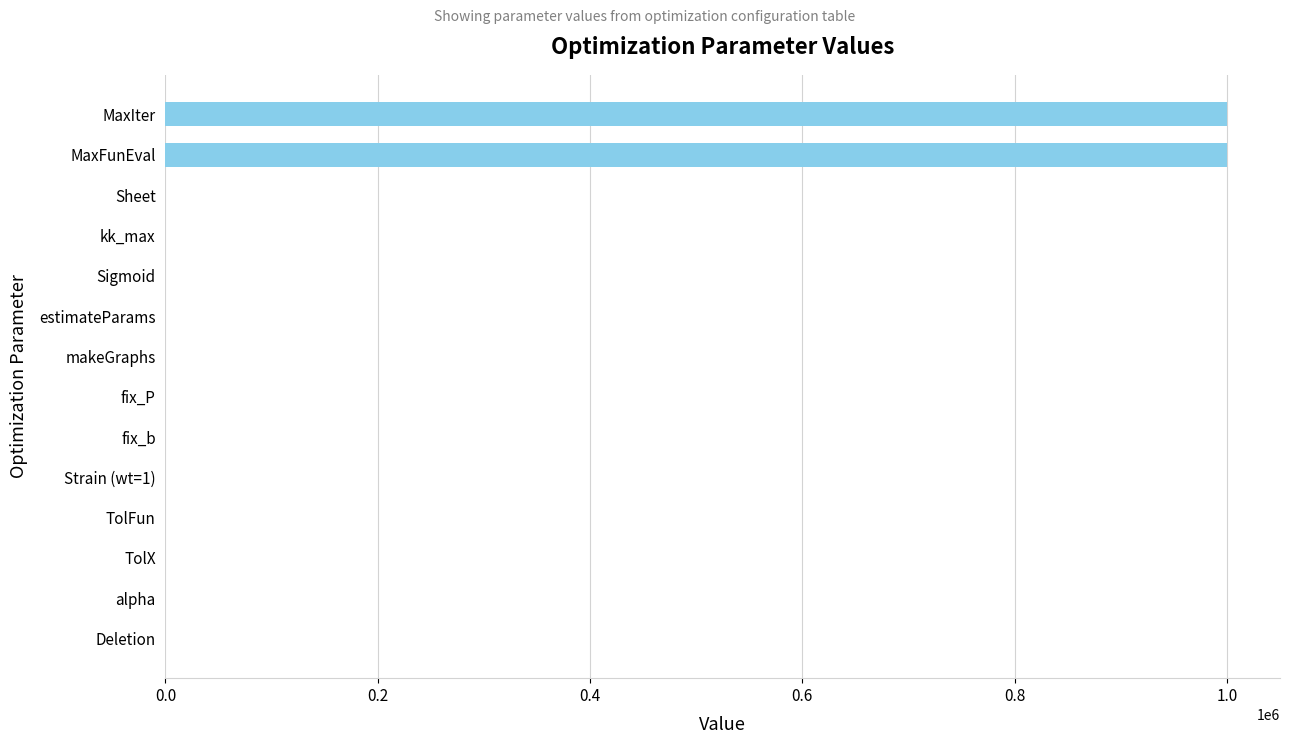

Between fix_P and MaxIter, which is larger?

MaxIter